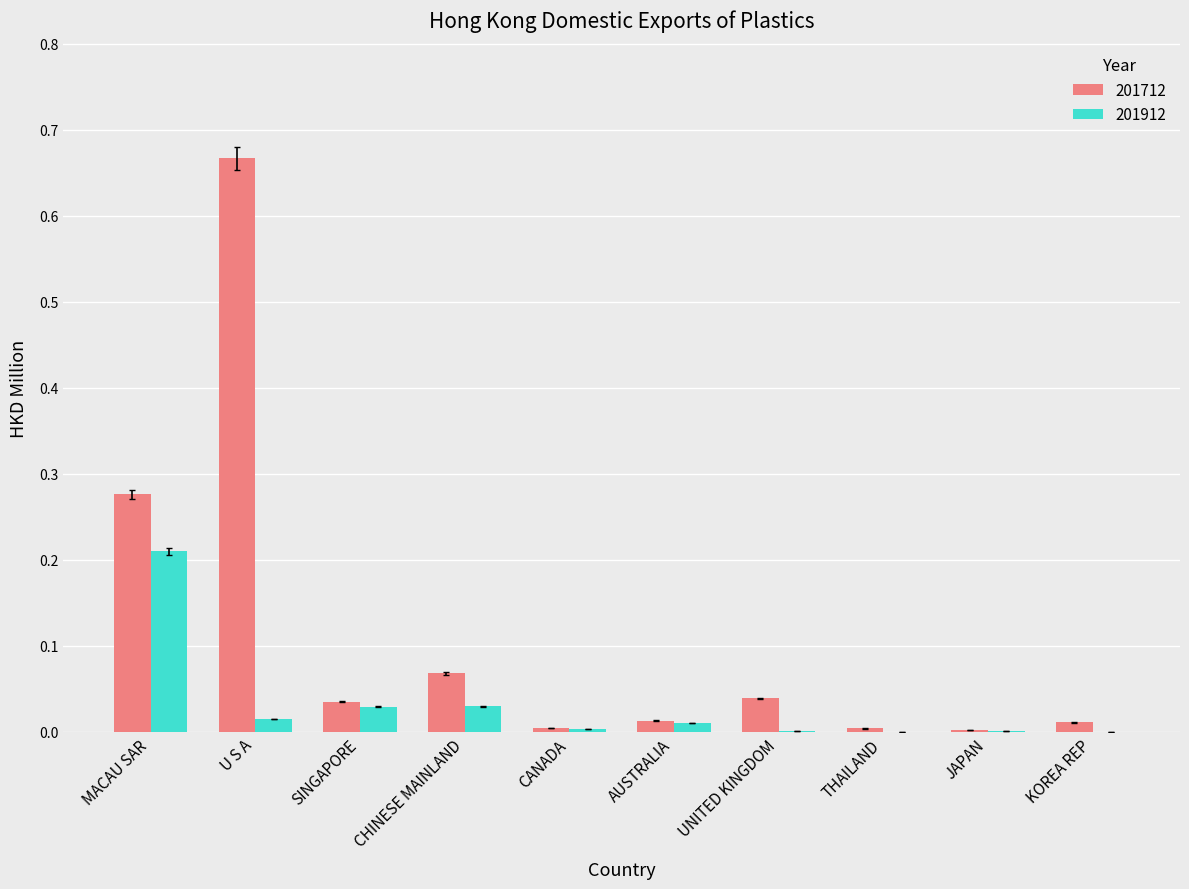

Count the number of data series in this chart.

2